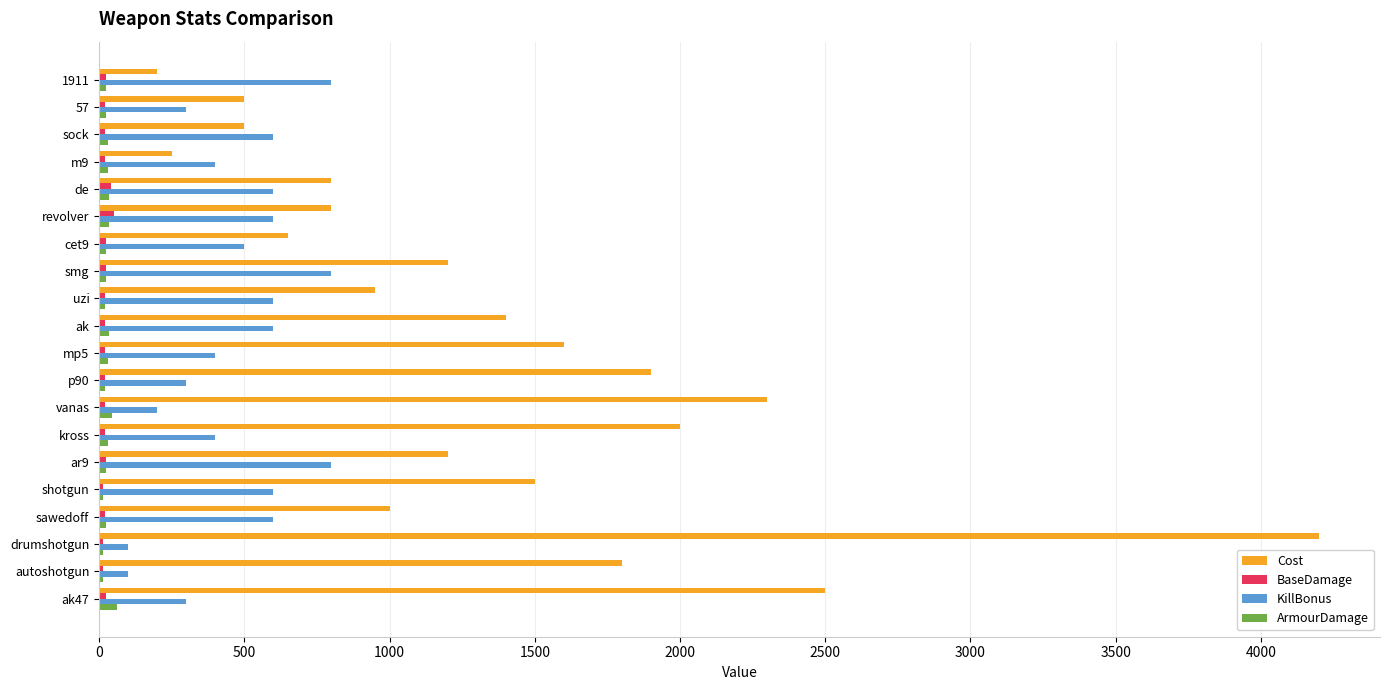

Where is Cost nearest to the value 2200?

vanas